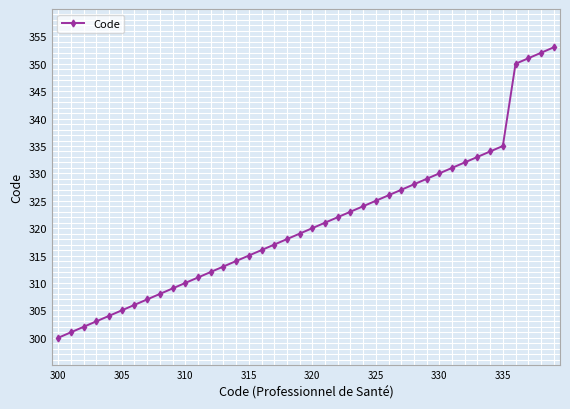

How many values are below 320?

20